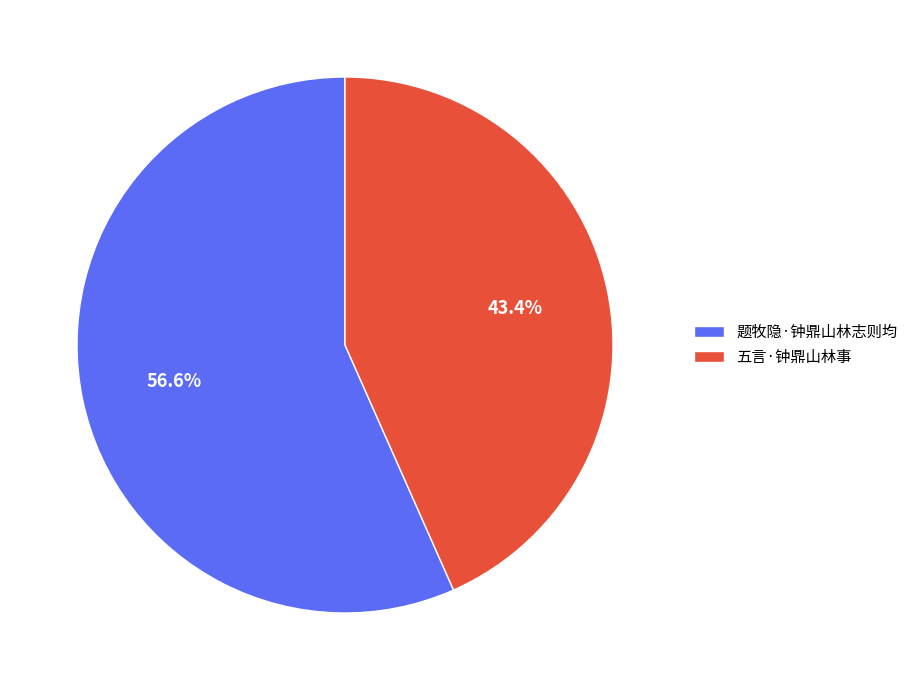

Do 五言·钟鼎山林事 and 题牧隐·钟鼎山林志则均 together represent more than half of the pie?

Yes